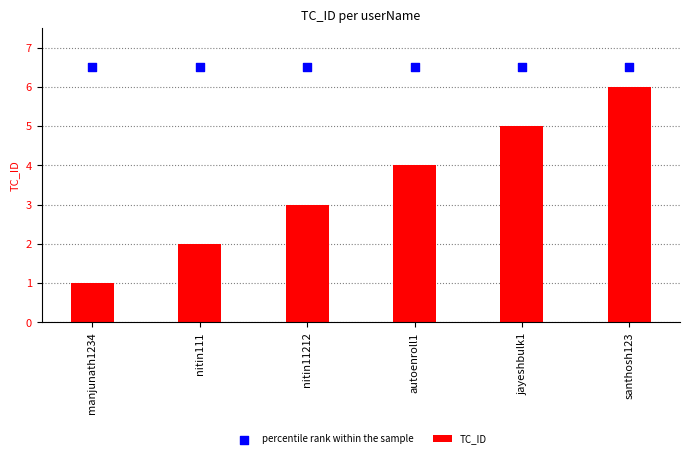

Which series has the largest total across all categories?

percentile rank within the sample